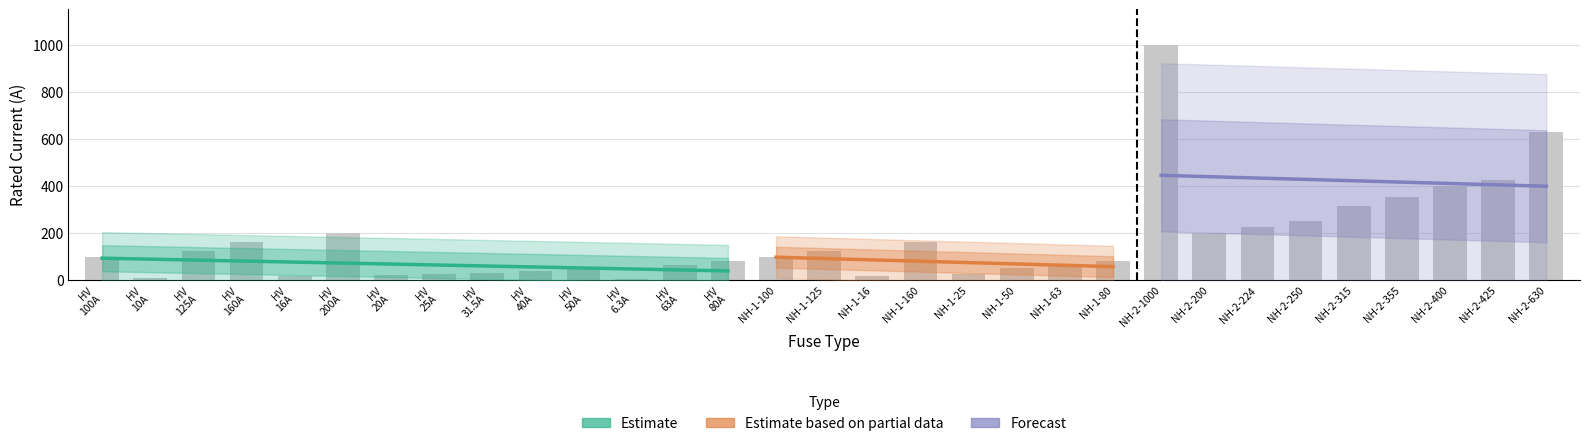

Reading left to right, transcribe all the data shown in this chart.

HV 100A=100.0	HV 10A=10.0	HV 125A=125.0	HV 160A=160.0	HV 16A=16.0	HV 200A=200.0	HV 20A=20.0	HV 25A=25.0	HV 31.5A=31.5	HV 40A=40.0	HV 50A=50.0	HV 6.3A=6.3	HV 63A=63.0	HV 80A=80.0	NH-1-100=100.0	NH-1-125=125.0	NH-1-16=16.0	NH-1-160=160.0	NH-1-25=25.0	NH-1-50=50.0	NH-1-63=63.0	NH-1-80=80.0	NH-2-1000=1000.0	NH-2-200=200.0	NH-2-224=224.0	NH-2-250=250.0	NH-2-315=315.0	NH-2-355=355.0	NH-2-400=400.0	NH-2-425=425.0	NH-2-630=630.0